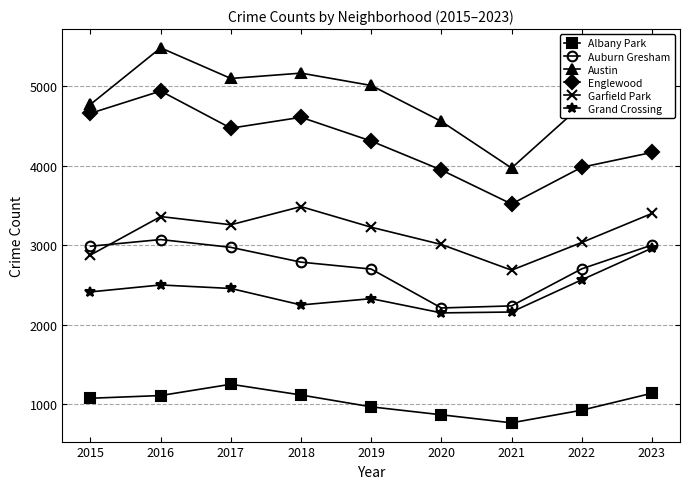

In Albany Park, how many points are lower than both neighbors (excluding endpoints)?

1